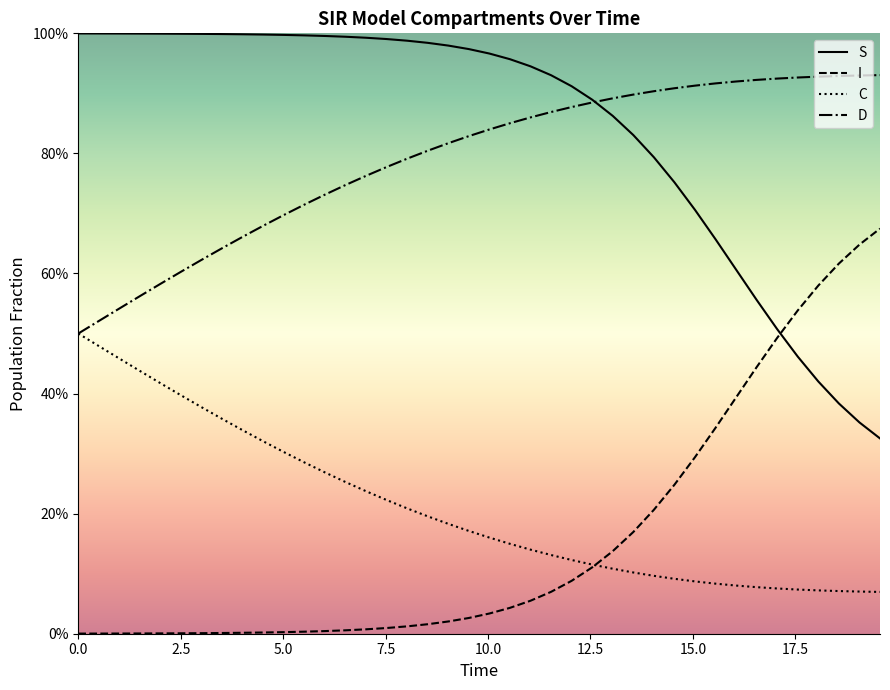

What are all the series names shown in the legend?

S, I, C, D